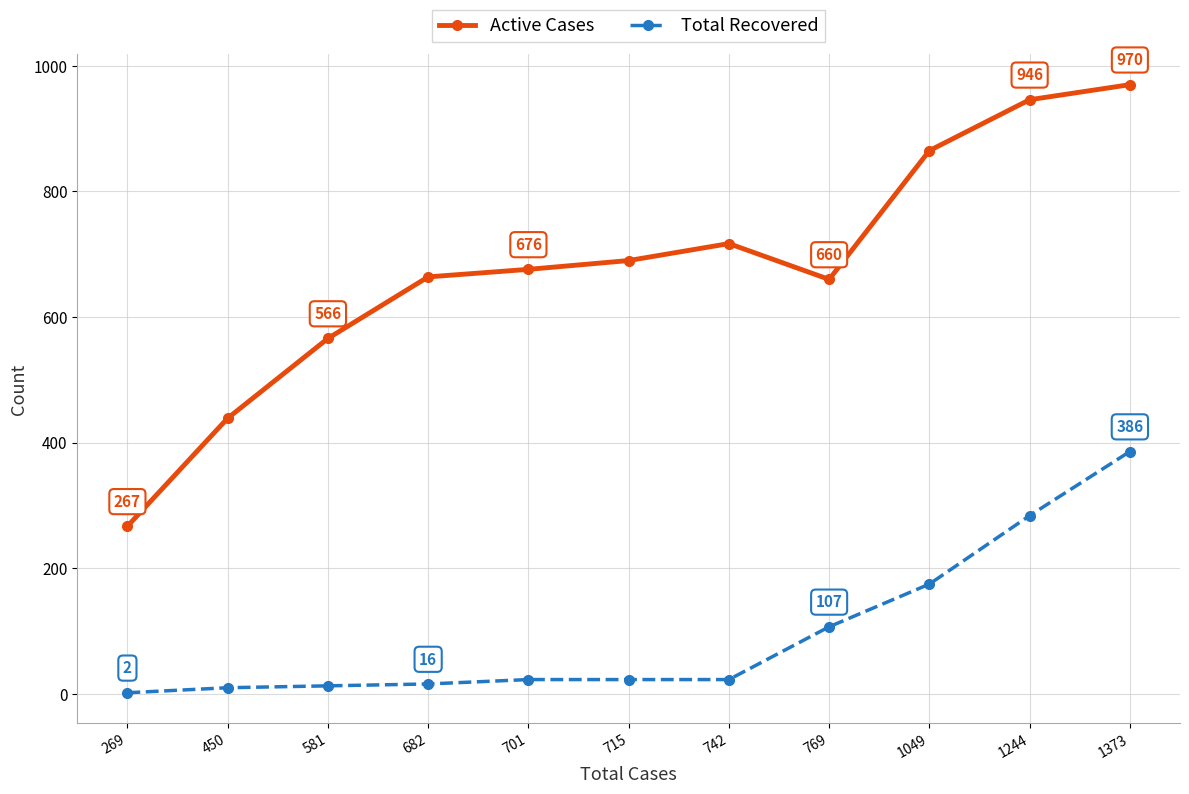

Where is Total Recovered nearest to the value 194?

1049